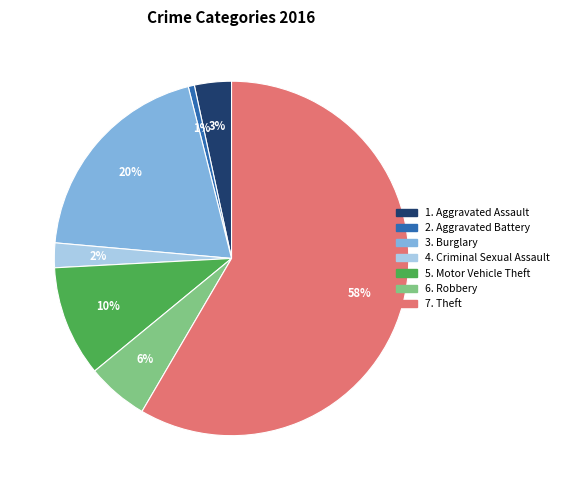

How many slices are in this pie chart?

7